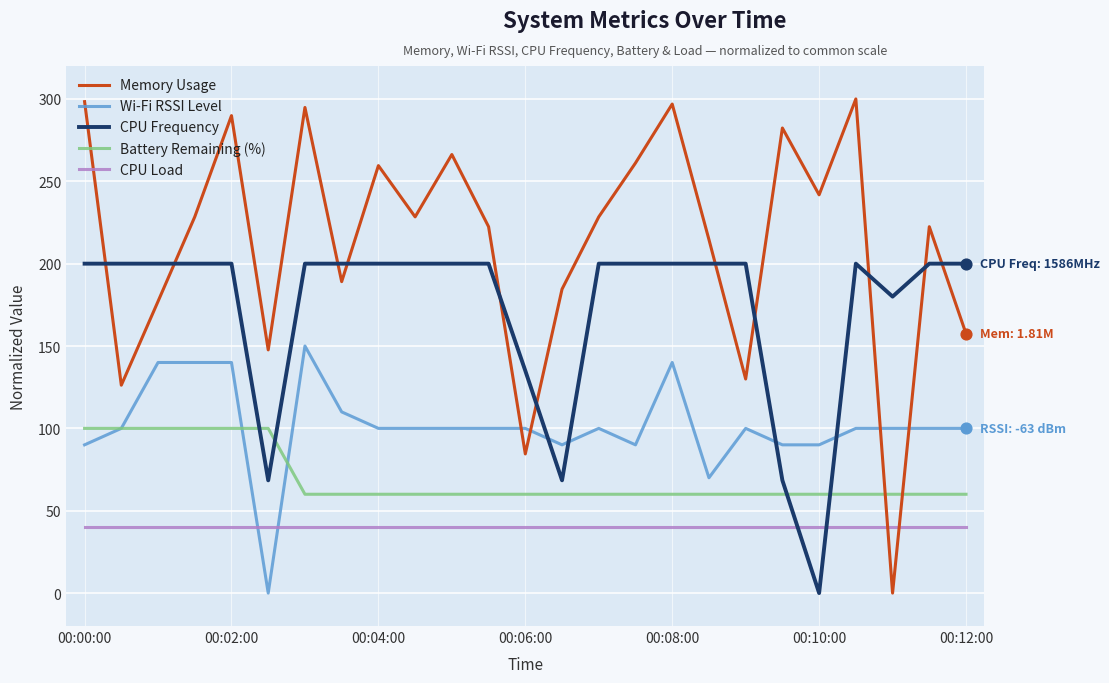

Which series has the largest total across all categories?

Memory Usage